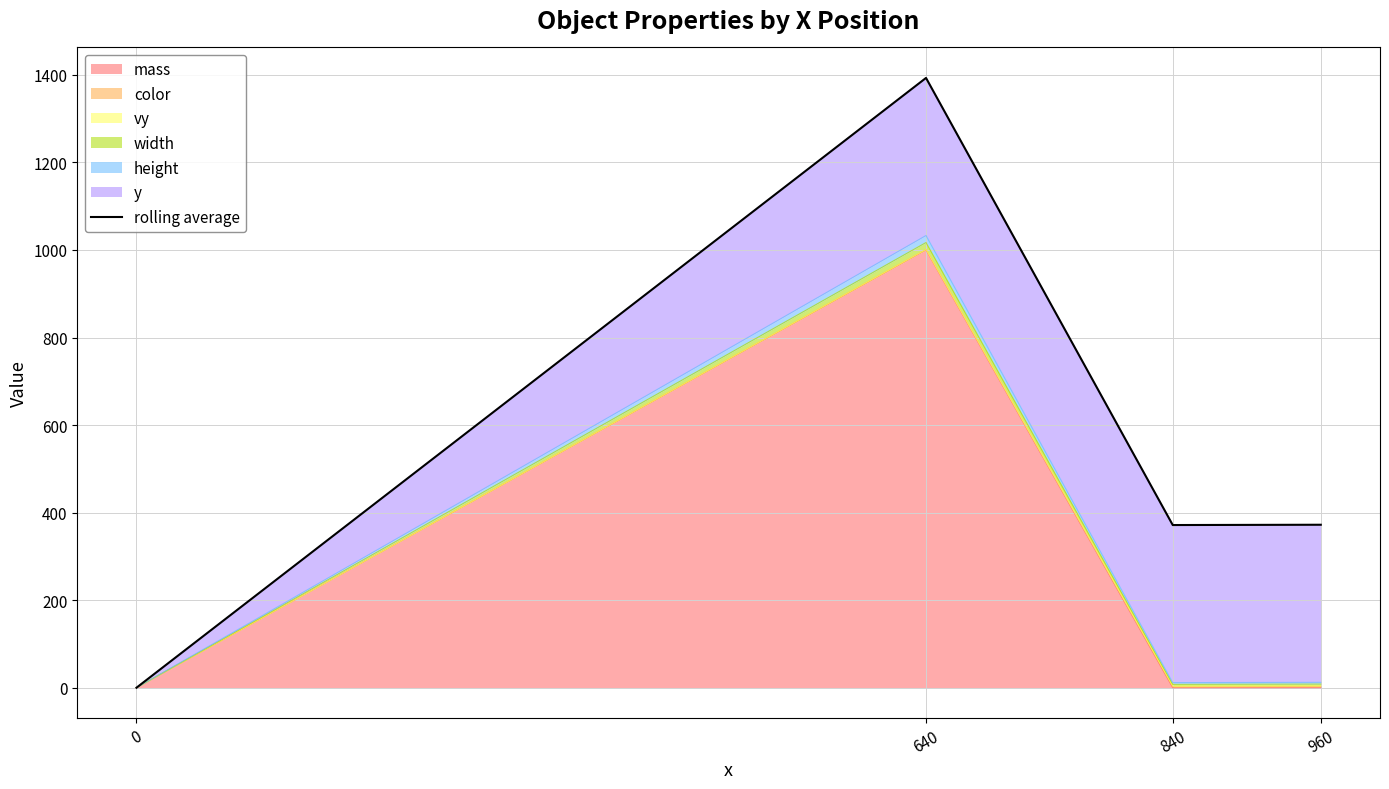

Which has a higher value, 640 or 960?

640